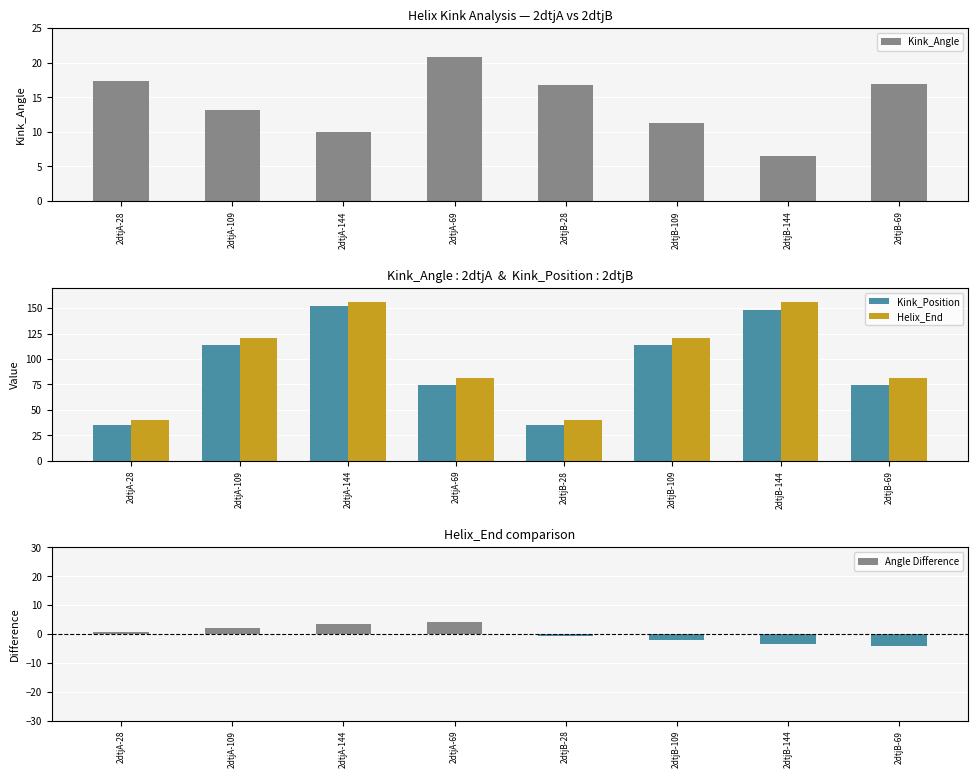

Where does the Kink_Angle series first go above 16?

2dtjA-28